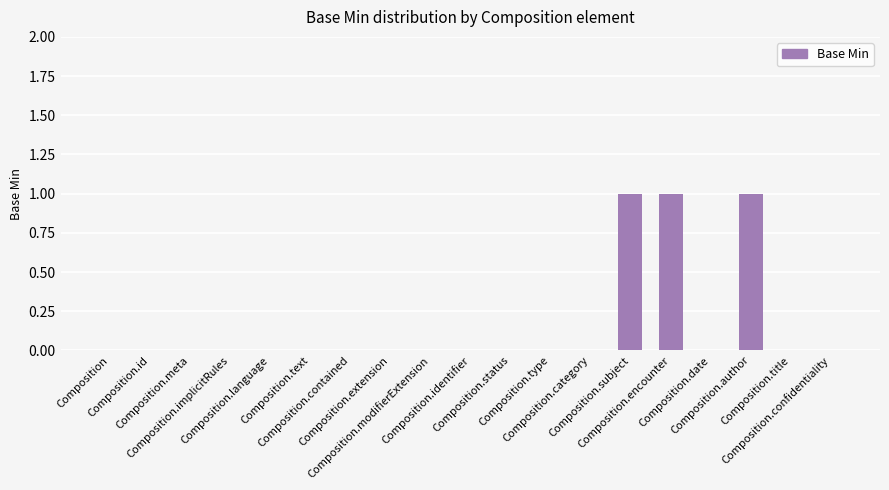

Are the bars horizontal?

No